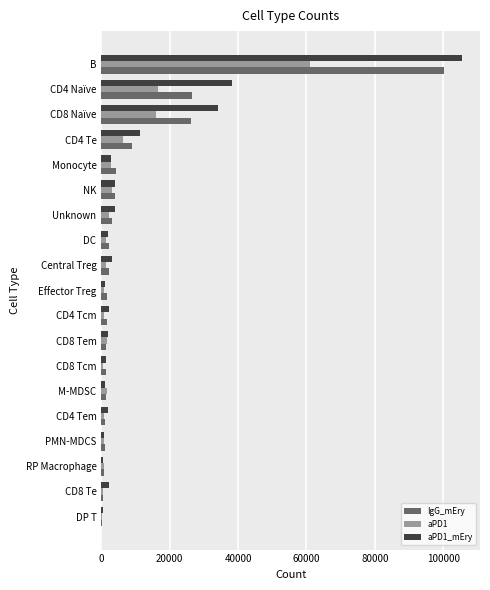

Which series has the largest range (max minus min)?

aPD1_mEry